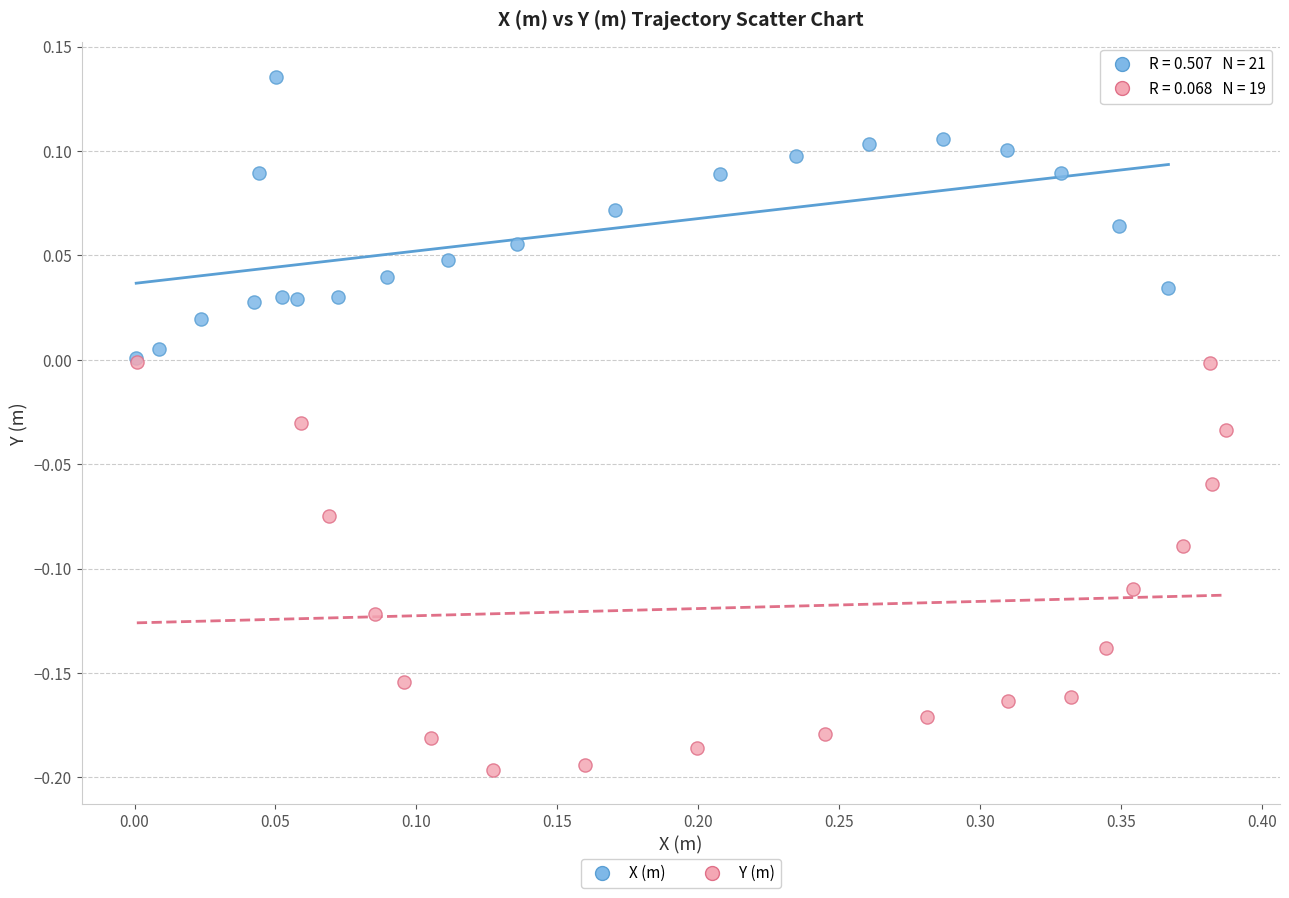

Which series has the largest Y range (max minus min)?

Y (m)